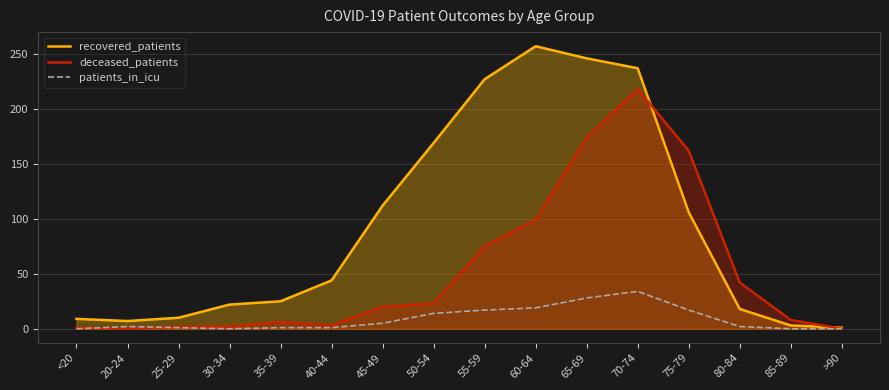

What position from the left is 70-74?

12